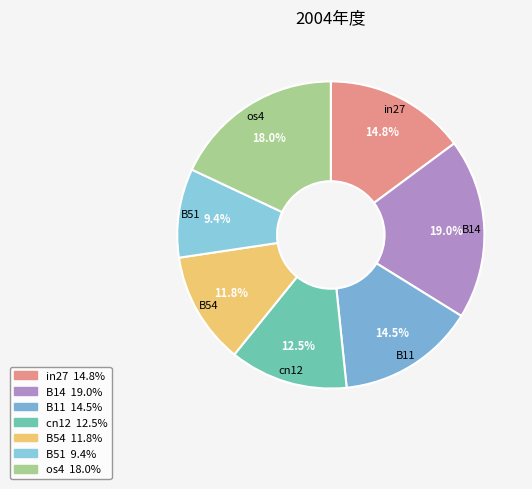

Is there any slice that represents more than half of the pie?

No